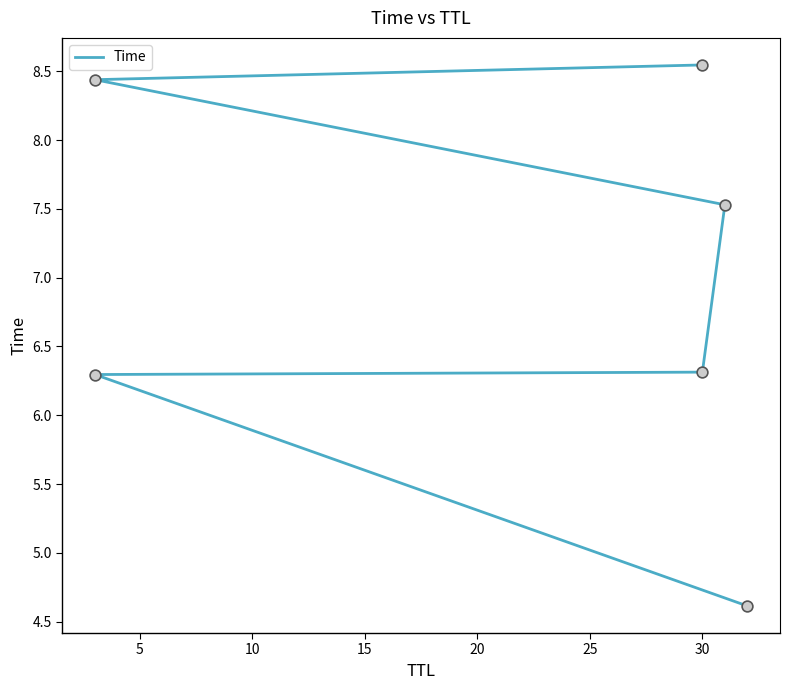

What is the change in value from 10 to 25?

+2.2